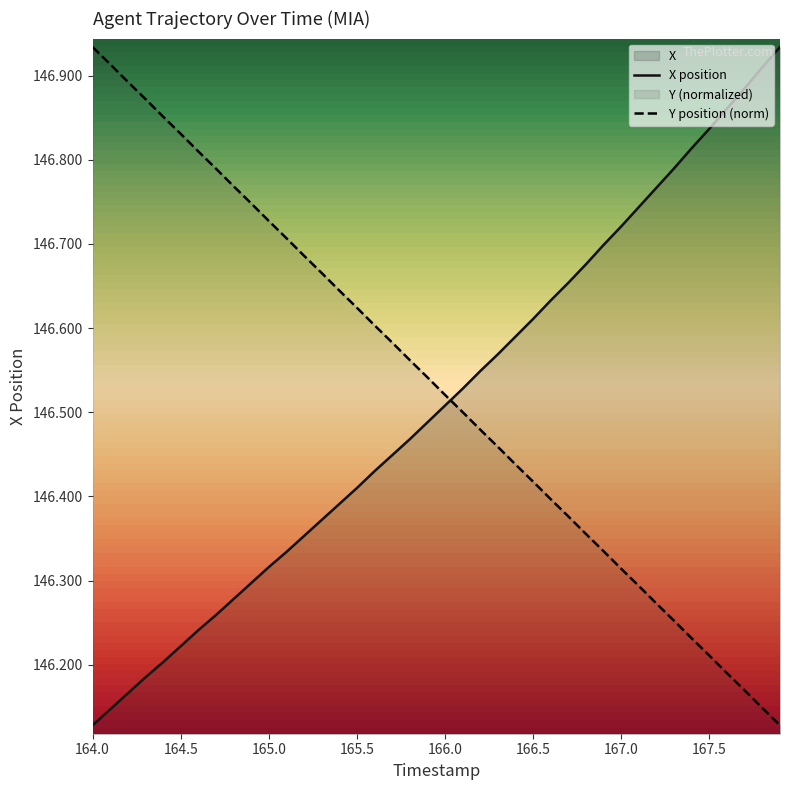

Which series ends up on top after the final intersection of X position and Y position (norm)?

X position